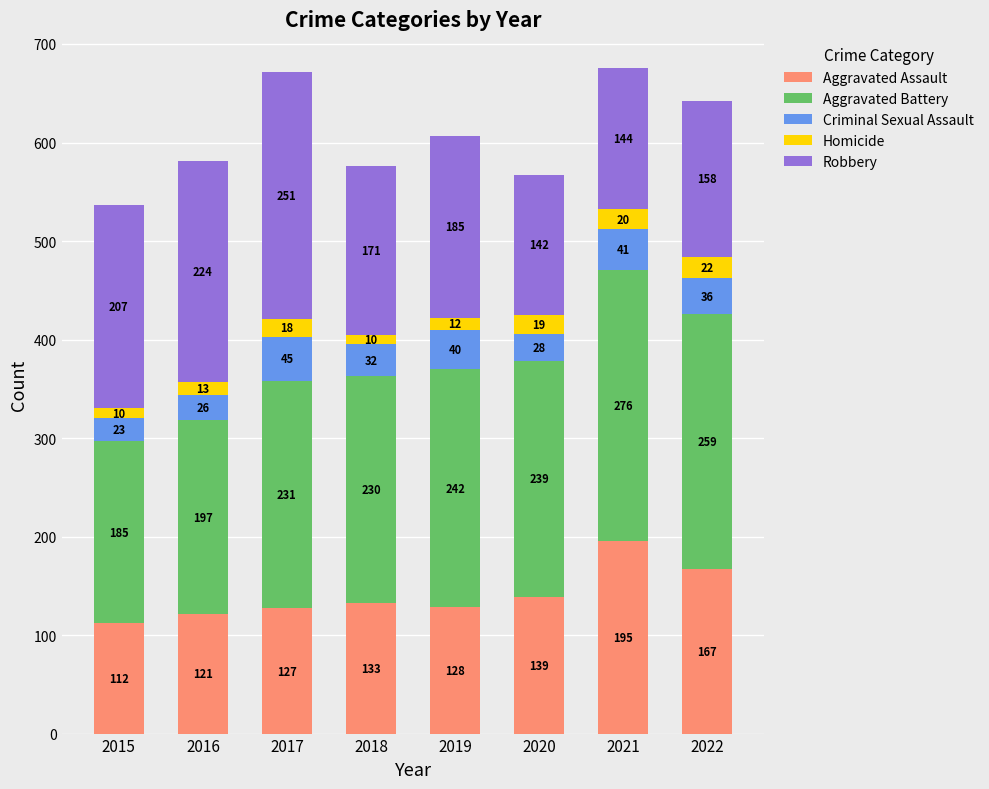

What is the highest value of the Aggravated Assault series?

195